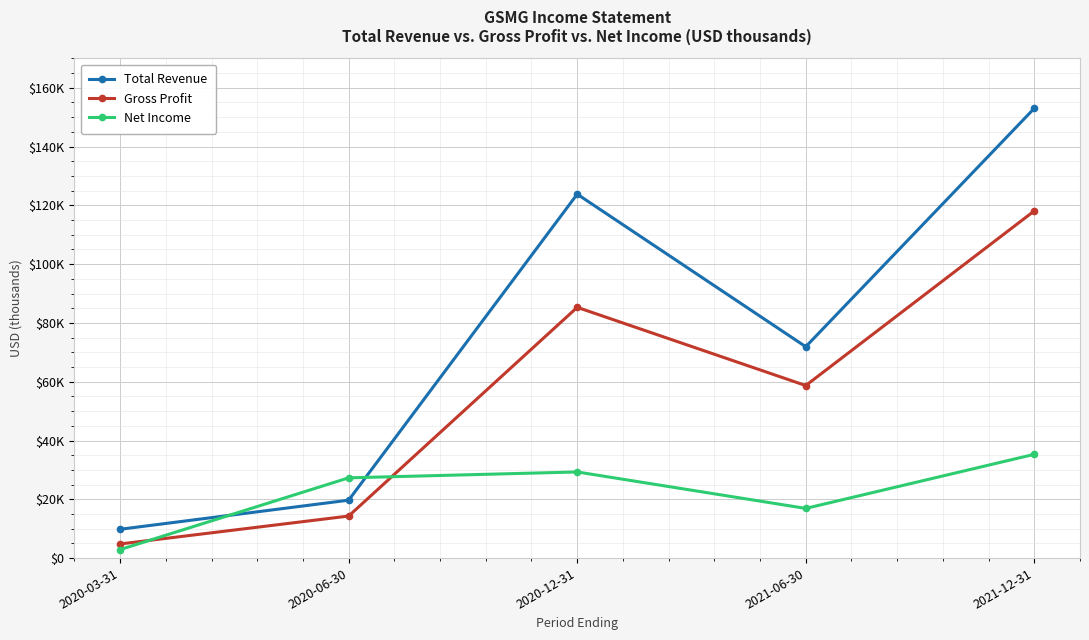

Is this an area chart (filled region under the line)?

No